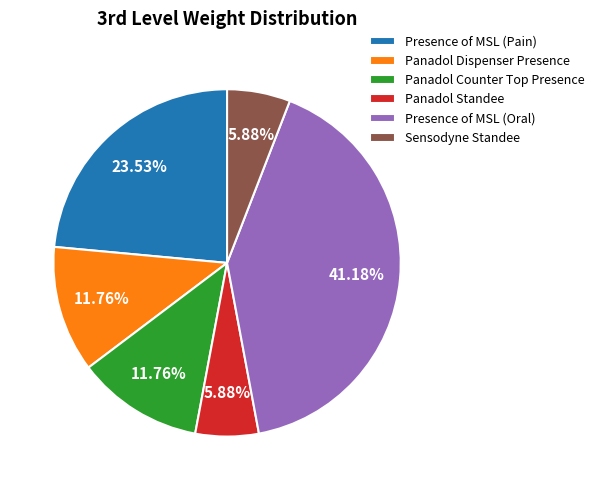

How many segments does this pie chart have?

6